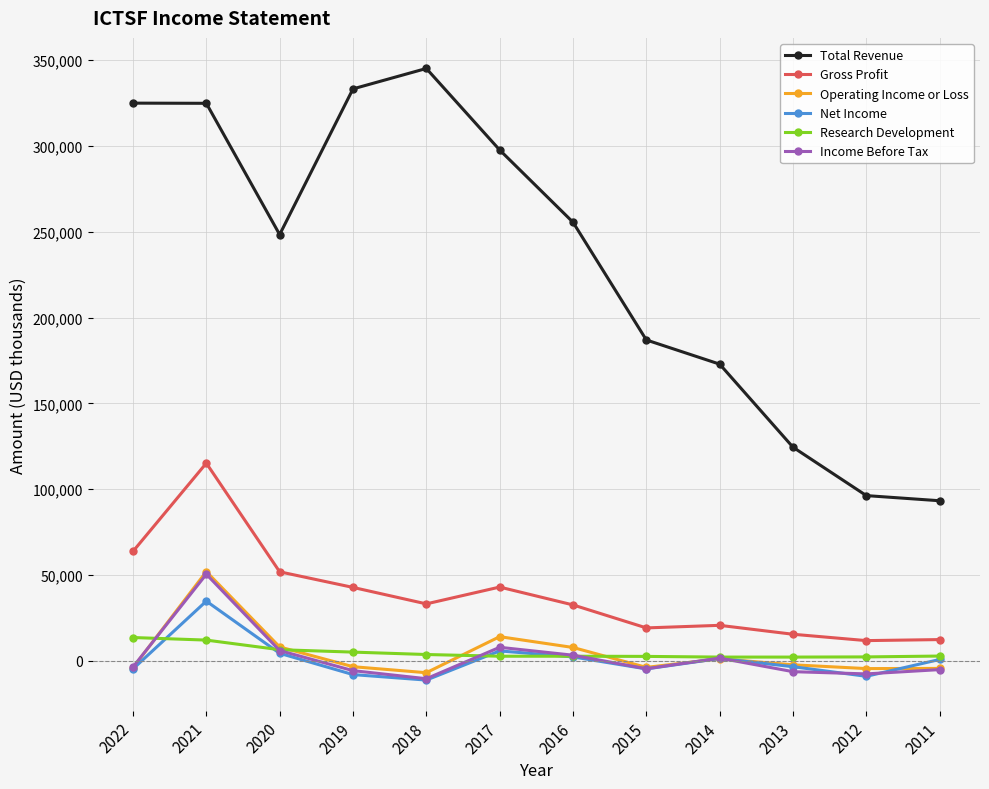

Which series changed the most between 2014 and 2012?

Total Revenue